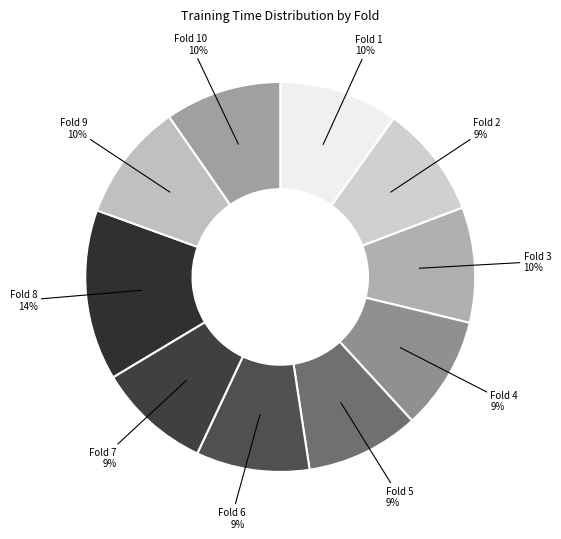

True or false: Fold 10 accounts for 4% of the total.

False